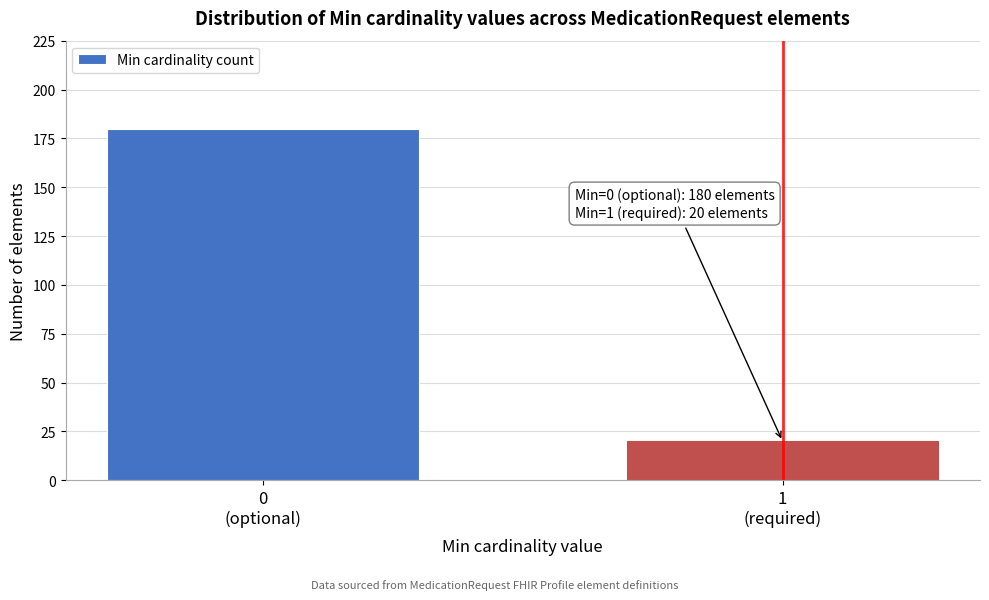

Reading left to right, transcribe all the data shown in this chart.

180	20